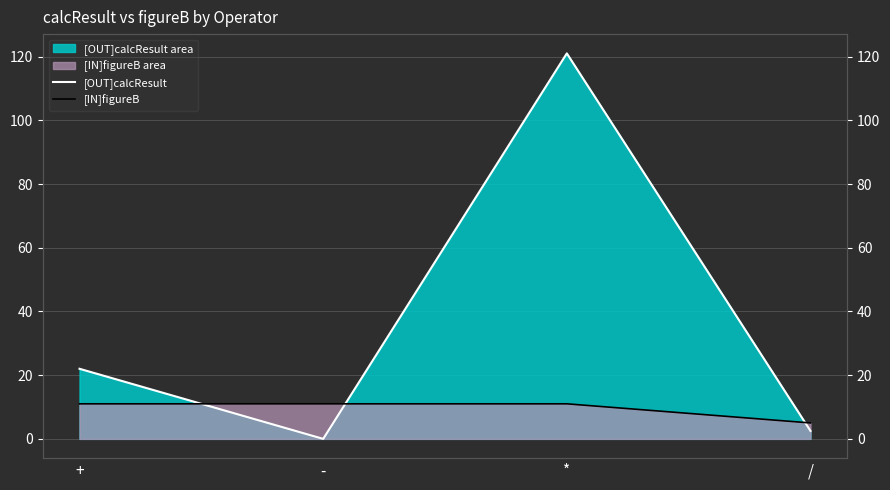

Reading left to right, transcribe all the data shown in this chart.

[OUT]calcResult: +=22.0	-=0.0	*=121.0	/=2.5
[IN]figureB: +=11.0	-=11.0	*=11.0	/=5.0